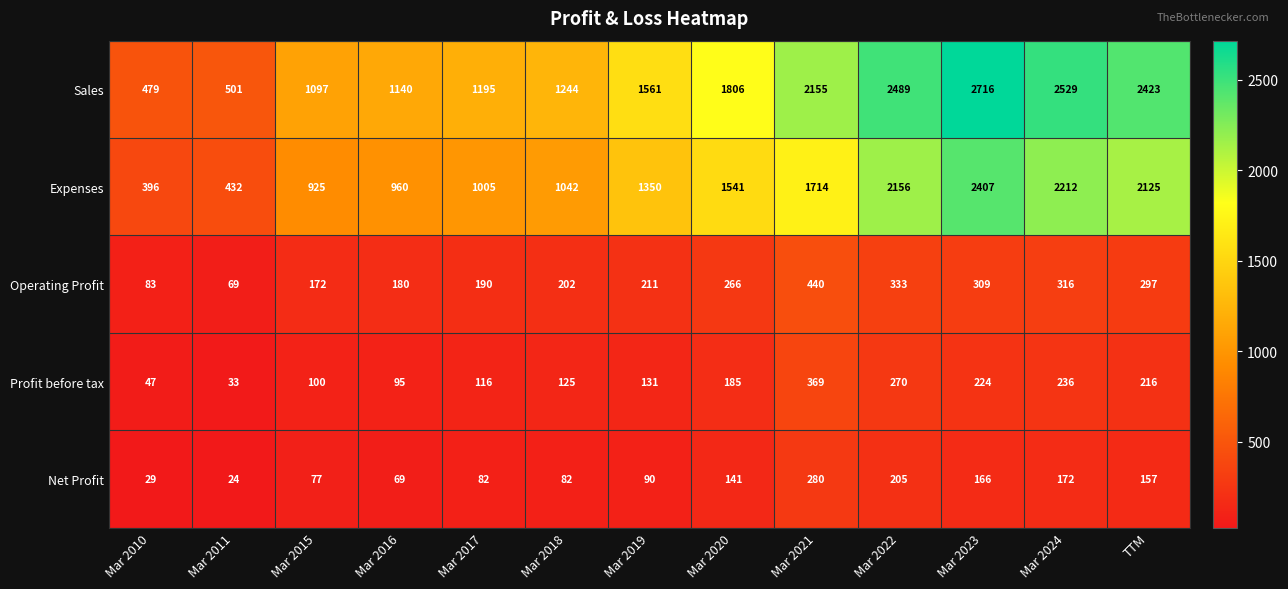

How many categories are shown in the chart?

13